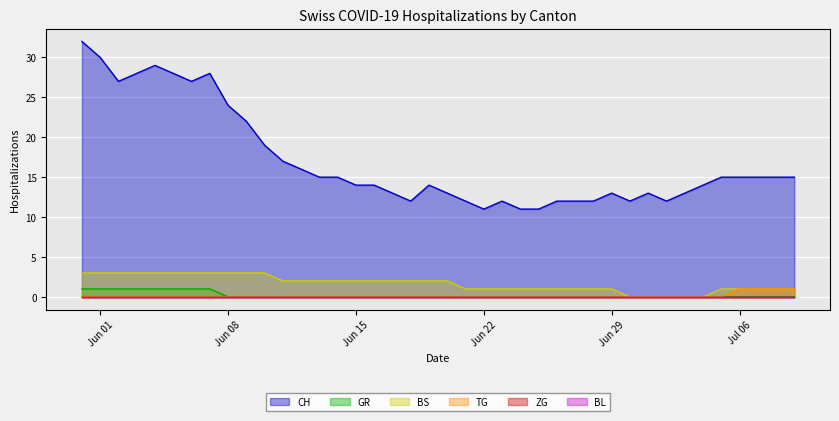

True or false: GR has a value of 0 at 2020-06-11.

True